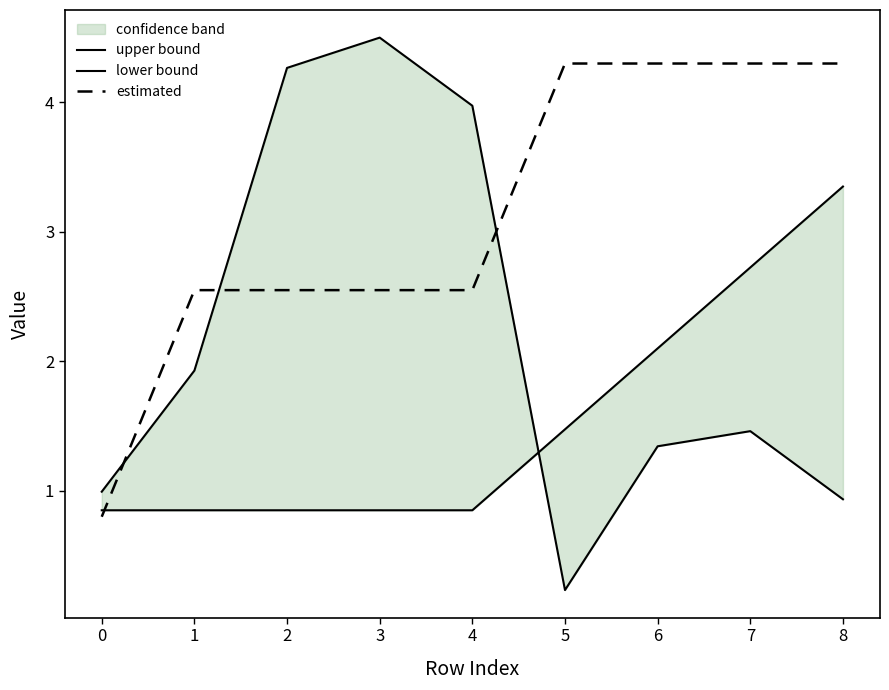

True or false: estimated has a value of 0.5 at 0.

False